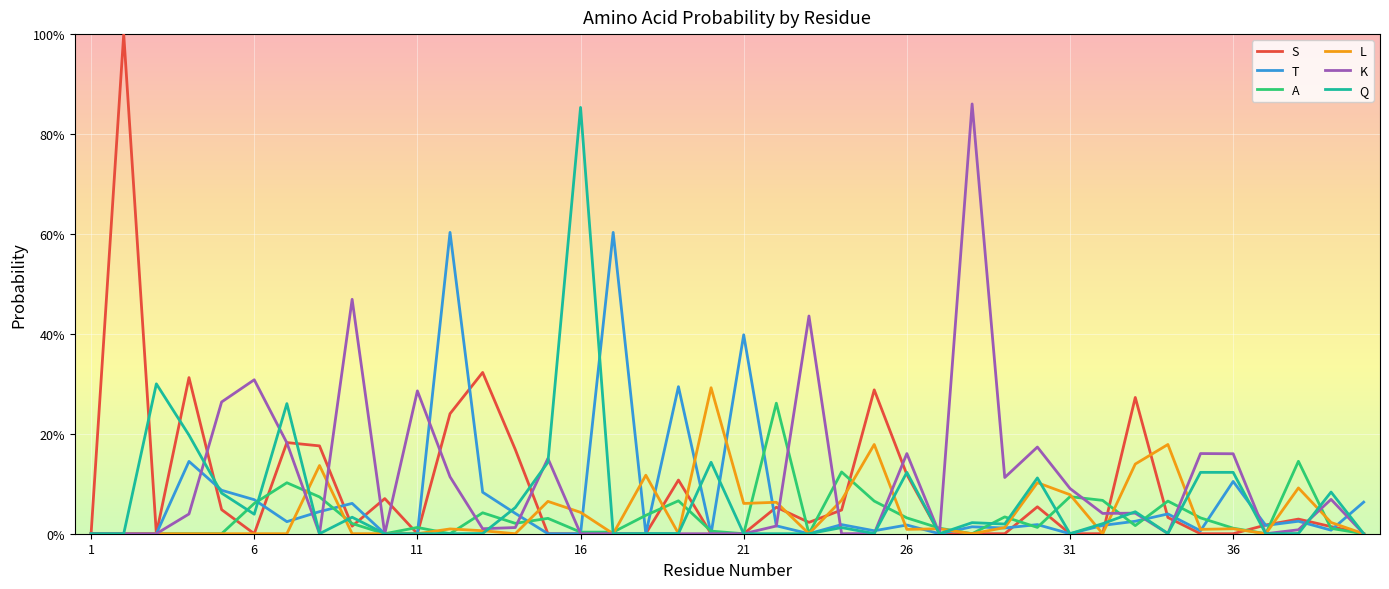

Is this an area chart (filled region under the line)?

No